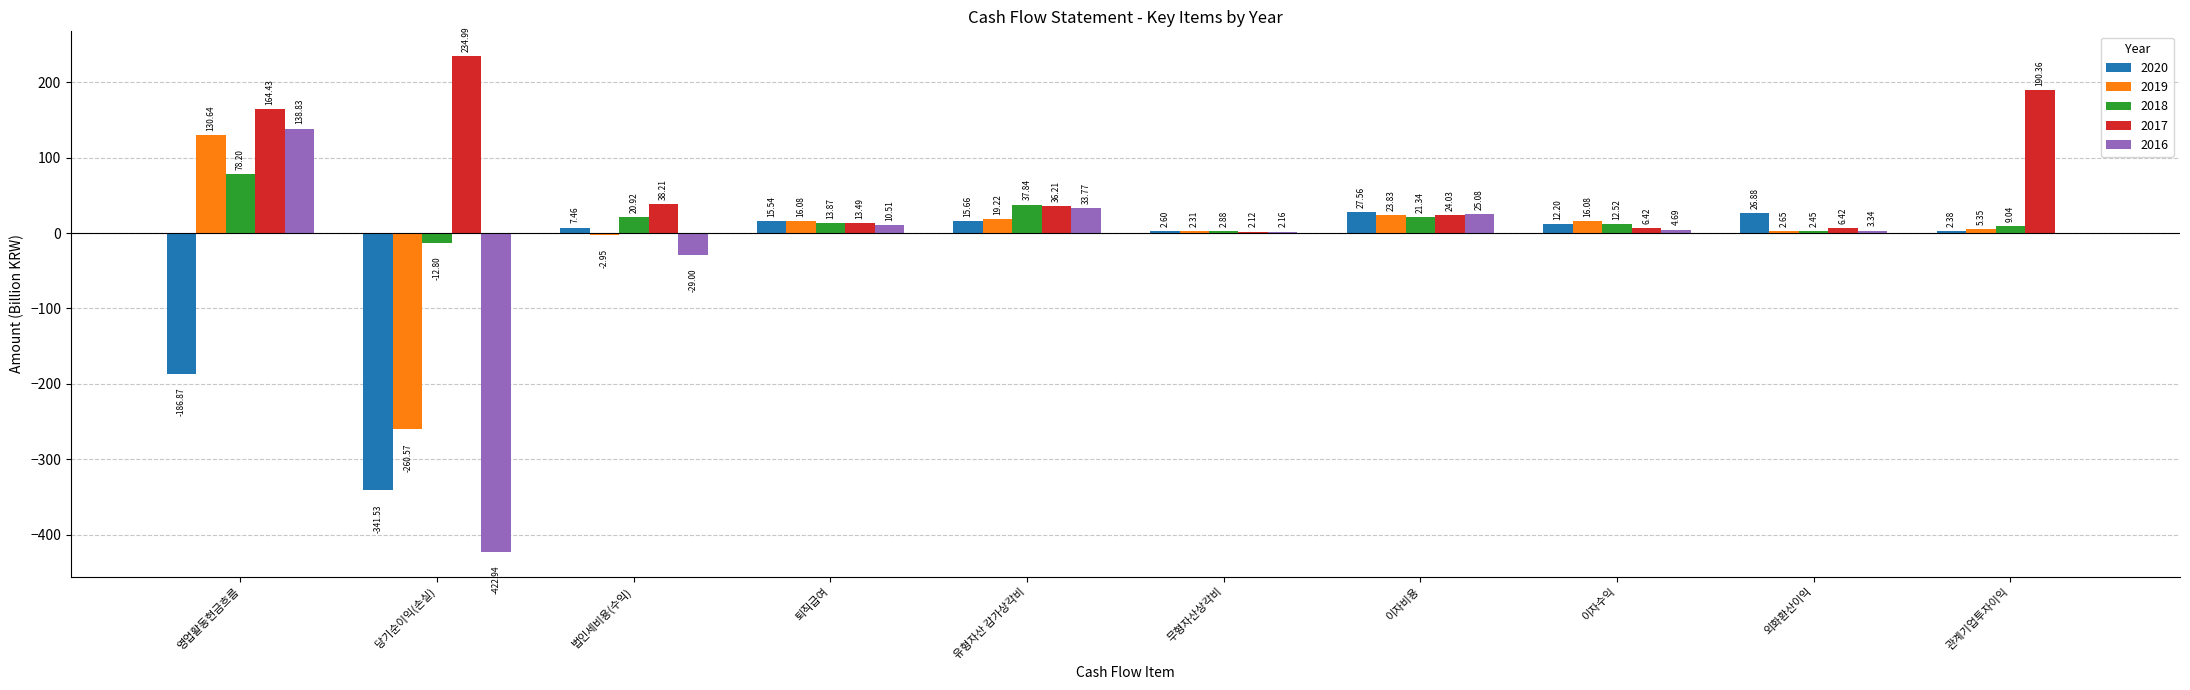

What is the sum of all 2016 values?

-233.6